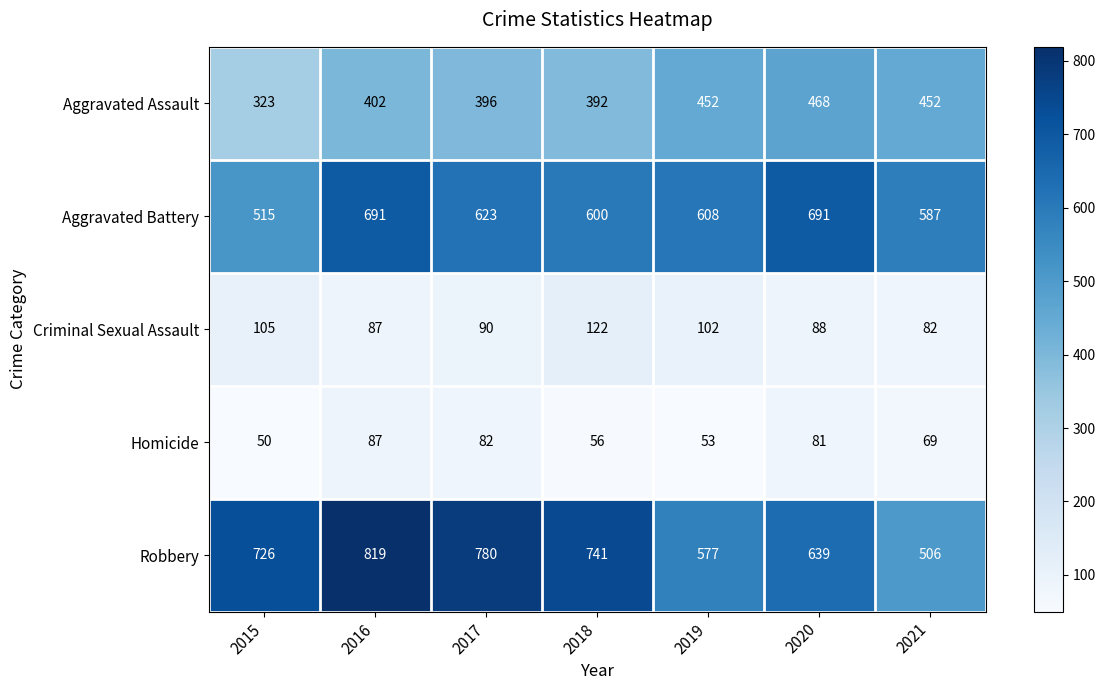

How many values in the Homicide series are below 69?

3